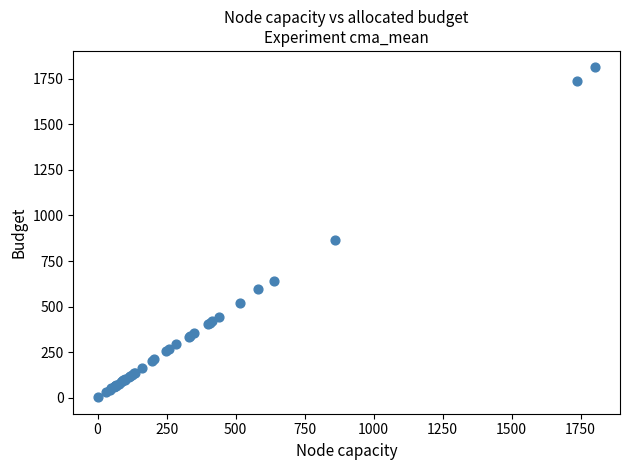

What Y value in the scatter plot is closest to 907?

863.0